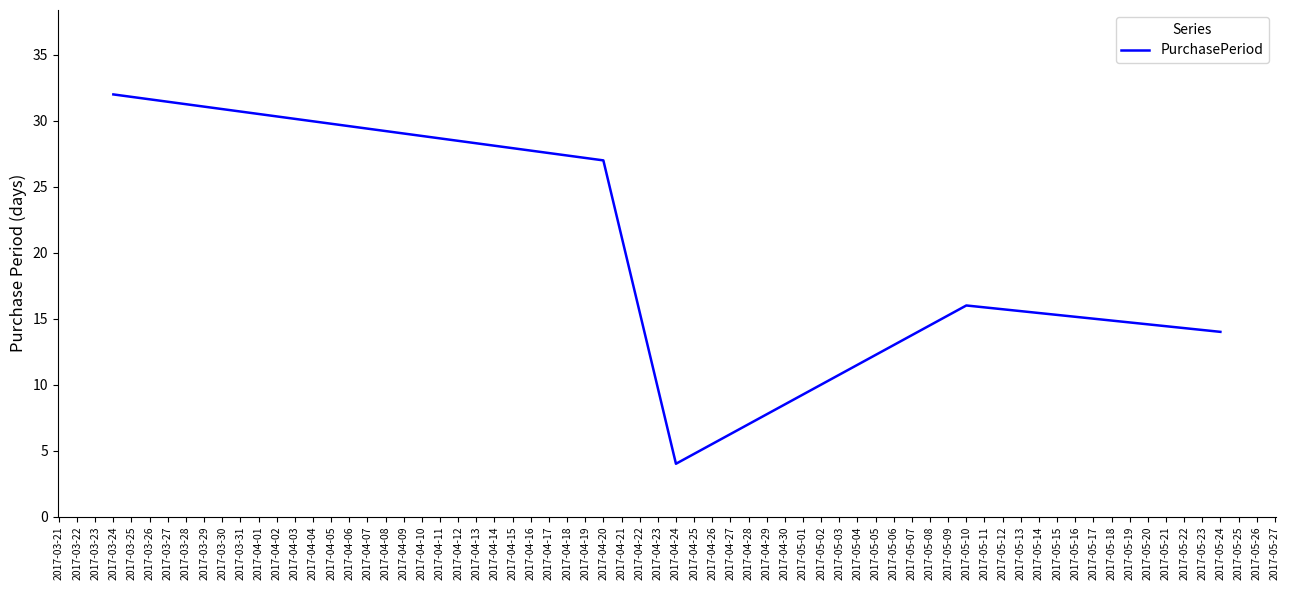

Reading left to right, what are all the values shown in this chart?

32	27	4	16	14